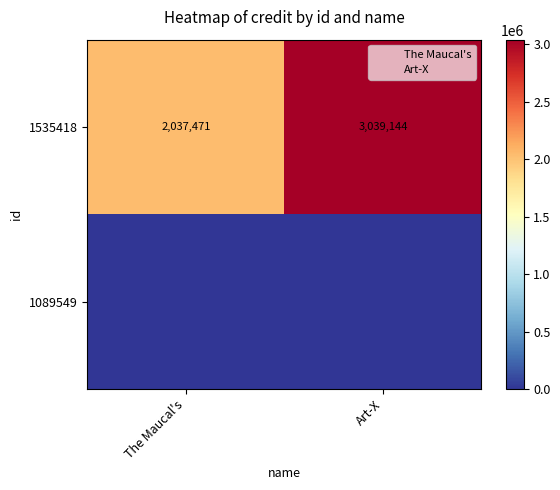

Between The Maucal's and Art-X, which is larger?

Art-X